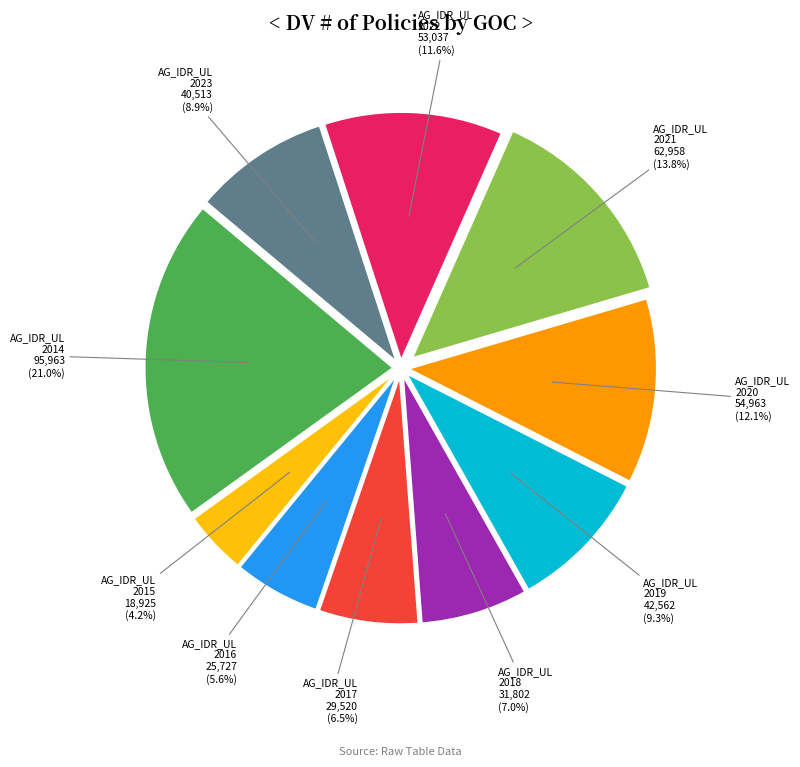

Does any single category account for the majority?

No